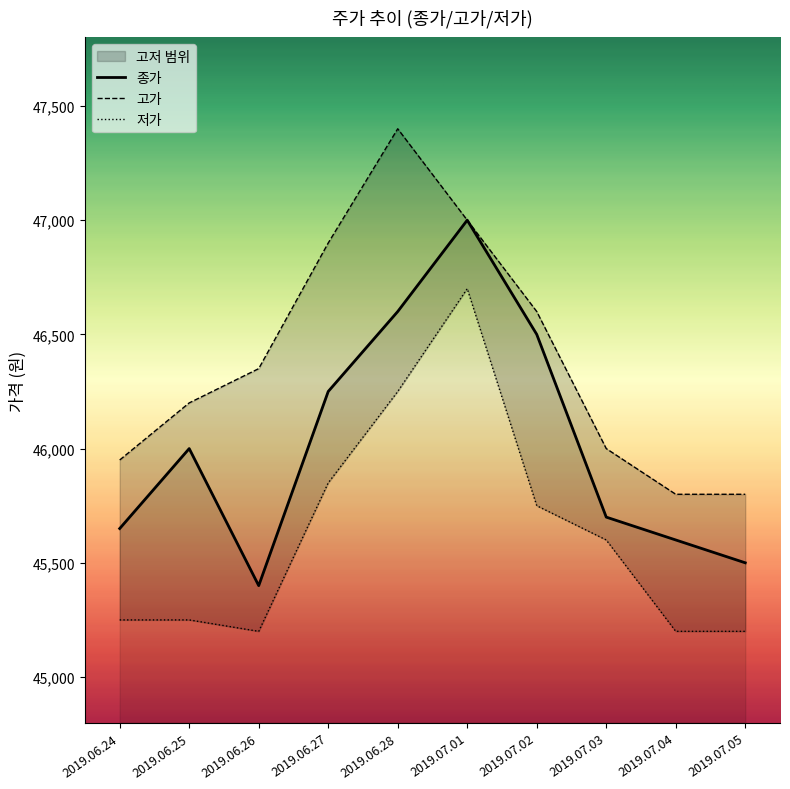

How many data points does each series have?

10